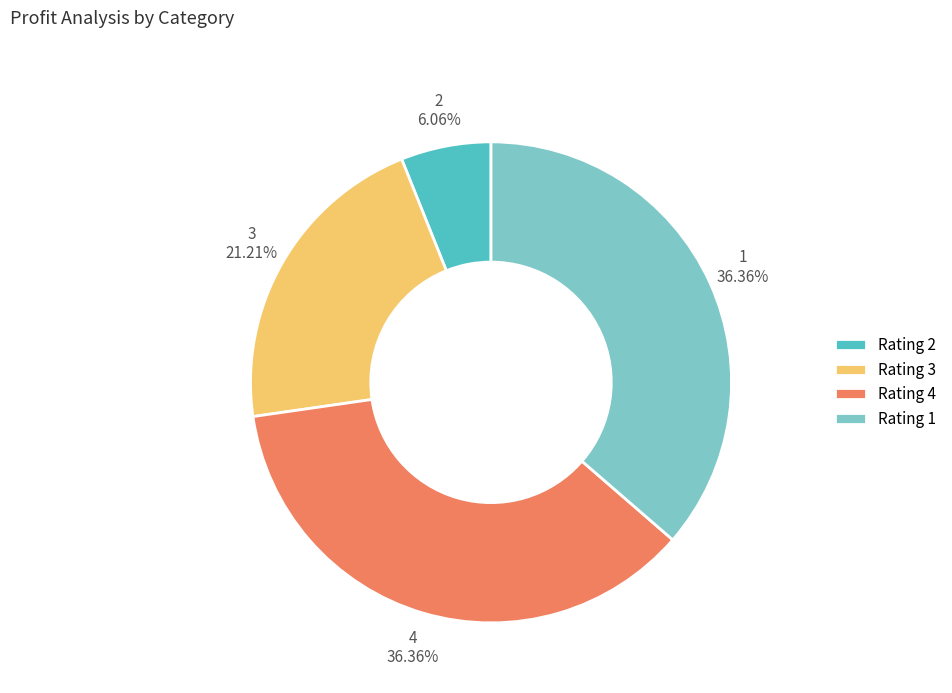

Is Rating 2 the majority of the pie?

No